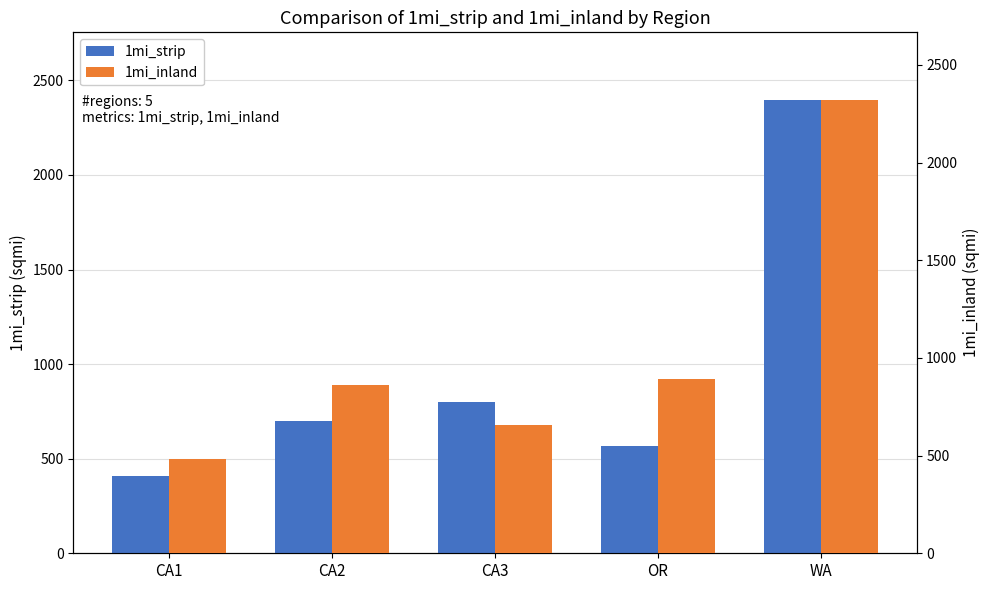

What is the label of the 3rd bar from the right?

CA3